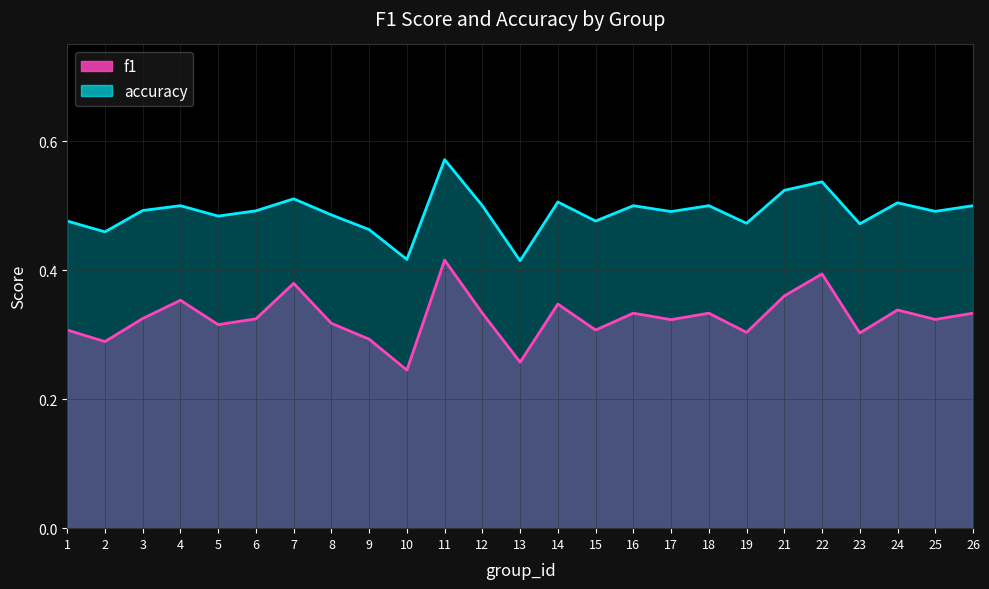

What is the value of the f1 point at the 18th from the left?

0.3